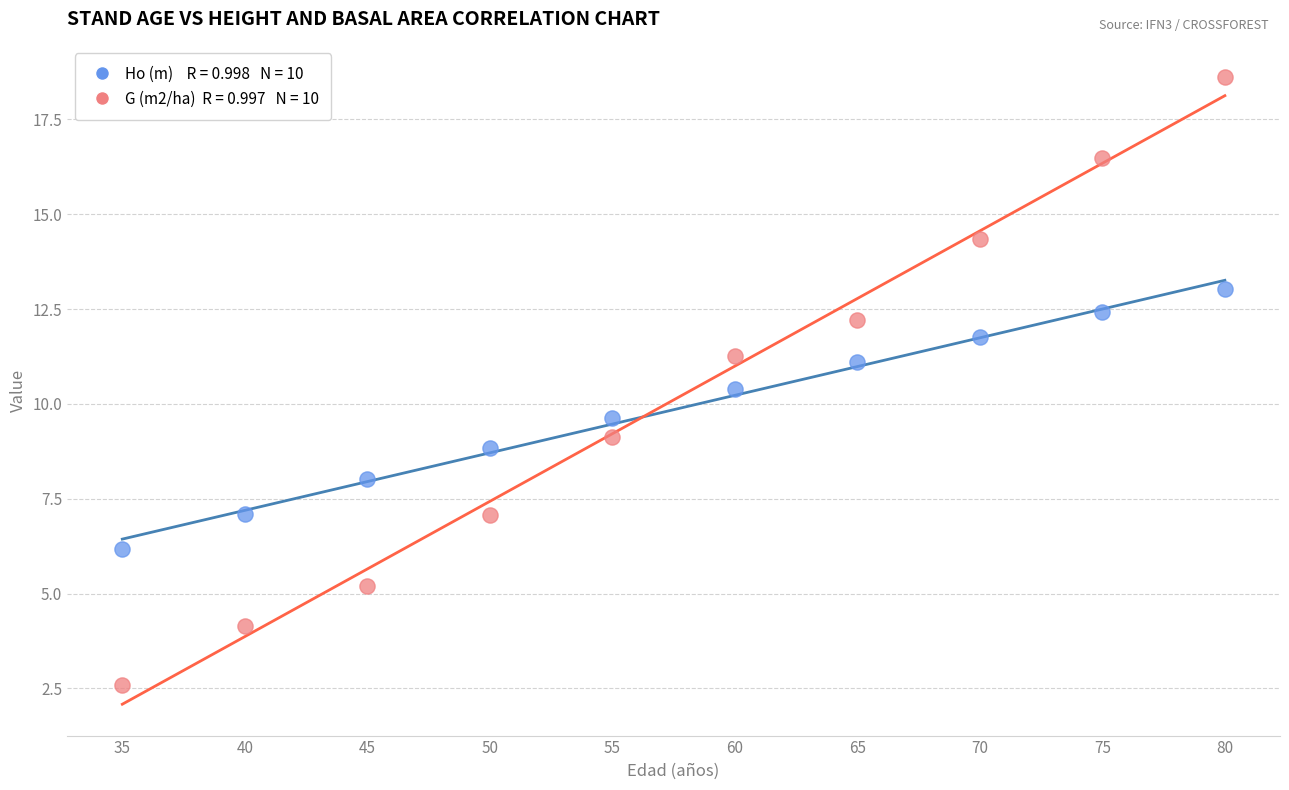

Across all data points, what is the range of Y values (max minus min)?

16.0